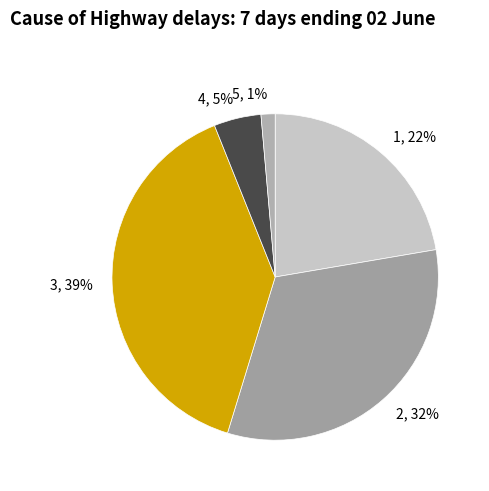

To the nearest percent, what is the difference between the largest and smallest slice percentages?

38%